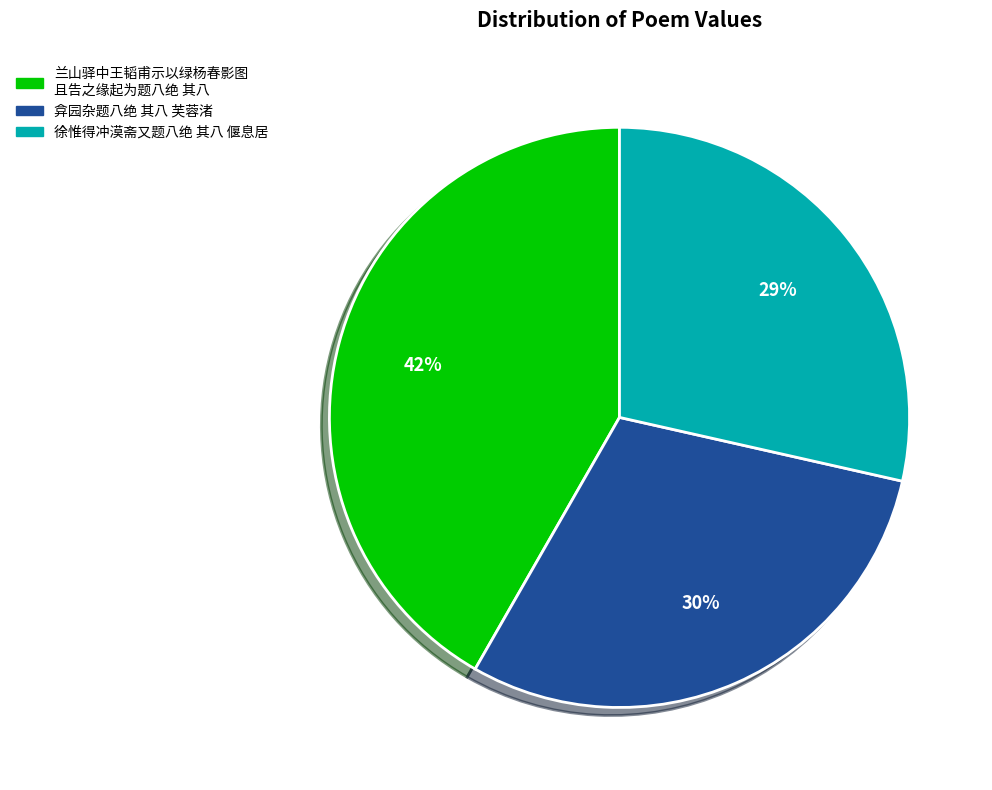

The 兰山驿中王韬甫示以绿杨春影图 且告之缘起为题八绝 其八 slice represents 49% of the pie. True or false?

False